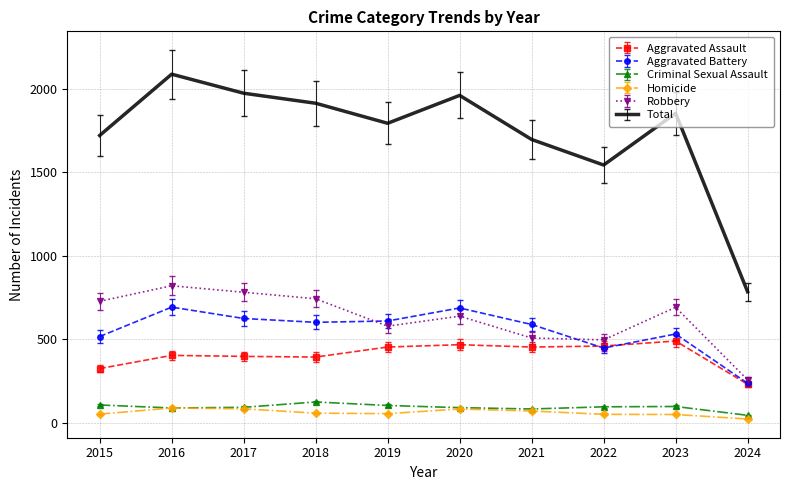

Which series has the largest total across all categories?

Total